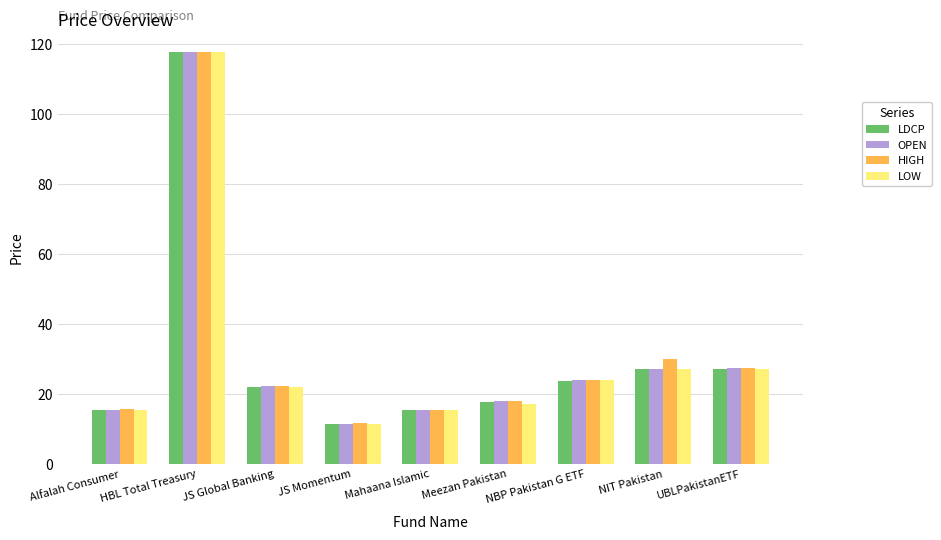

Does the chart contain stacked bars?

No